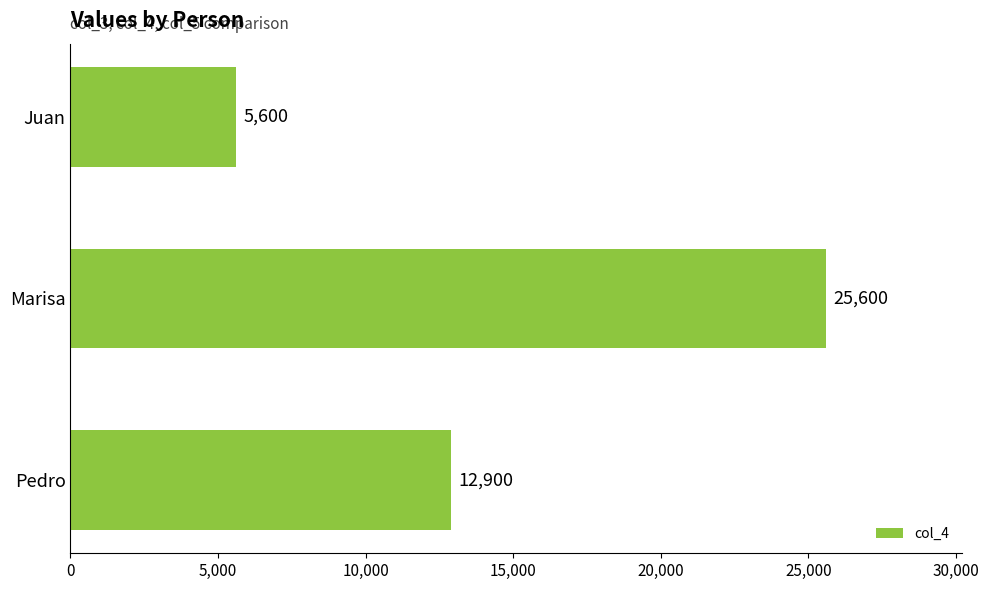

Is it true that the value at Pedro is 18377?

False